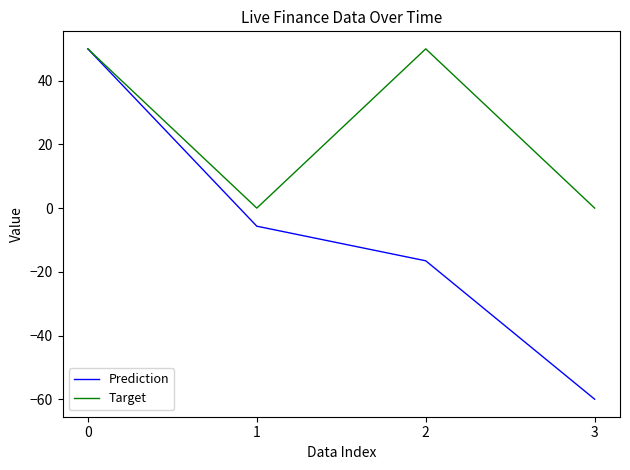

Reading left to right, extract all data points from this chart.

Prediction: 0=50.0	1=-5.7	2=-16.5	3=-60.0
Target: 0=50.0	1=0.0	2=50.0	3=0.0